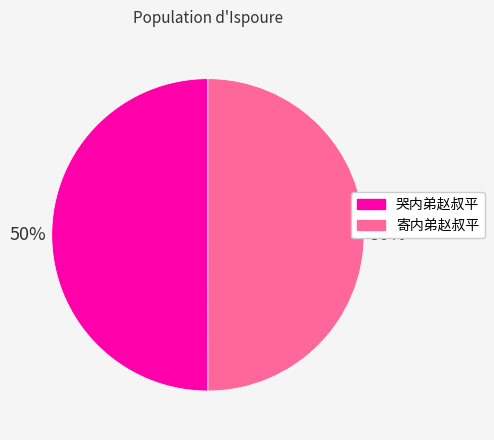

Is the sum of 寄内弟赵叔平 and 哭内弟赵叔平 greater than half?

Yes